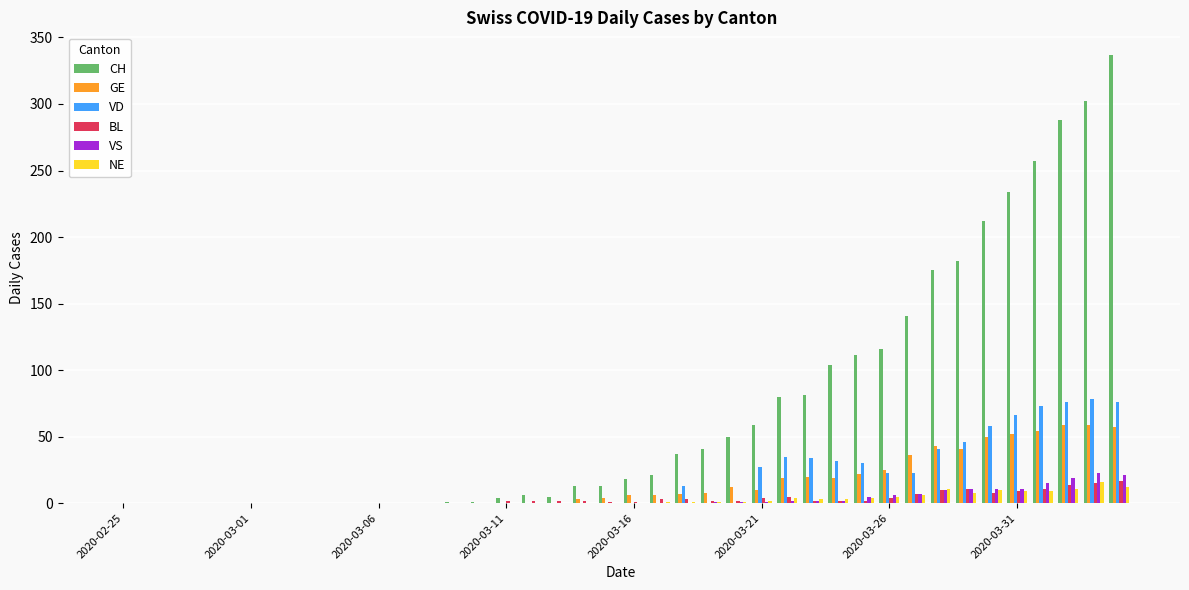

Which series has the largest total across all categories?

CH